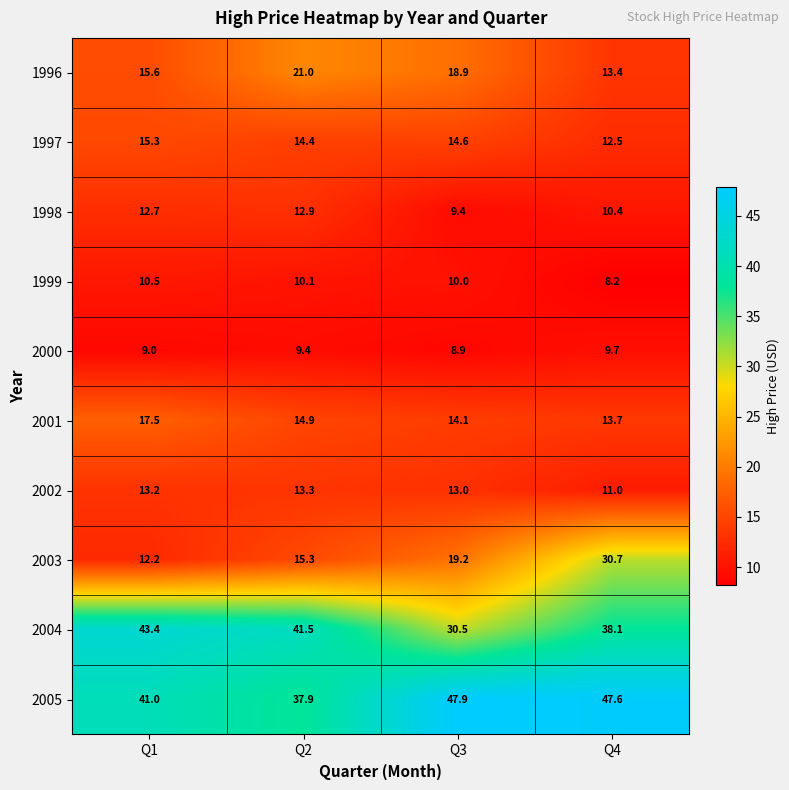

What is the spread (max minus min) of values at Q4?

39.4